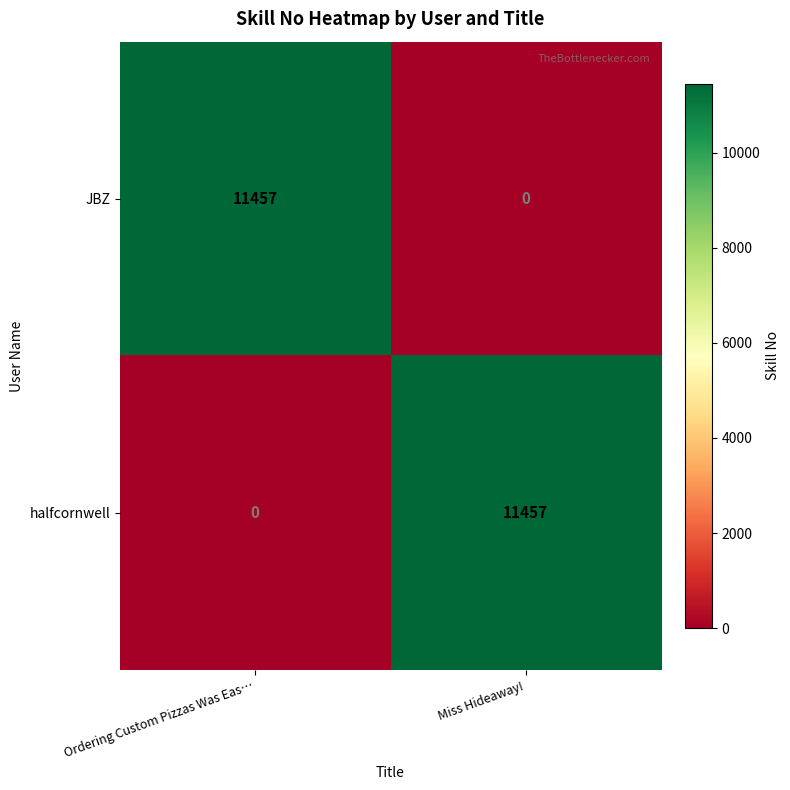

Reading right to left, extract all data points from this chart.

JBZ: 0	11457
halfcornwell: 11457	0